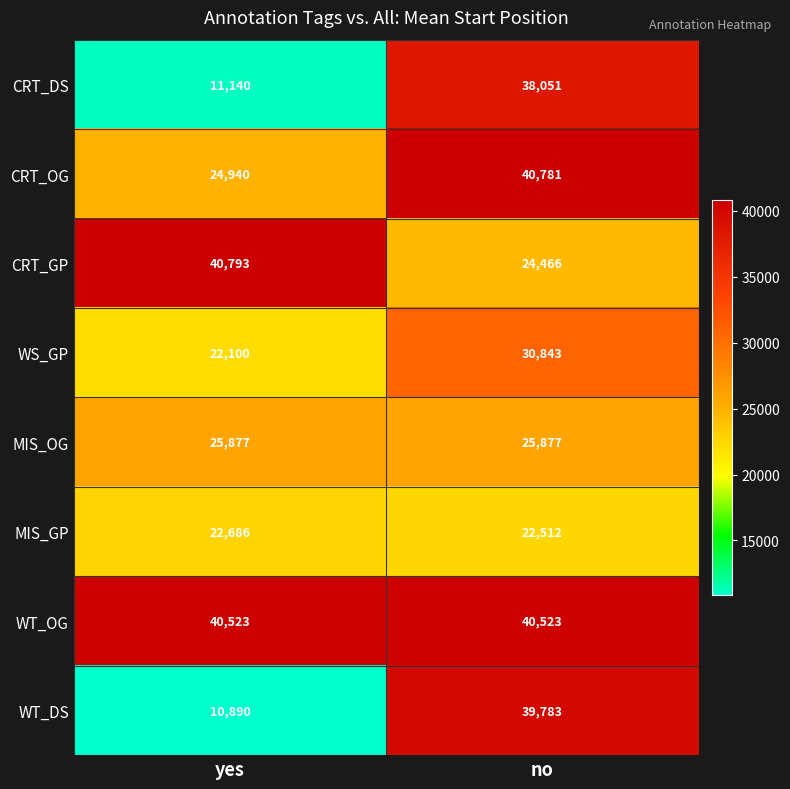

Reading left to right, what are all the values shown in this chart?

CRT_DS: 11140	38051
CRT_OG: 24940	40781
CRT_GP: 40793	24466
WS_GP: 22100	30843
MIS_OG: 25877	25877
MIS_GP: 22686	22512
WT_OG: 40523	40523
WT_DS: 10890	39783